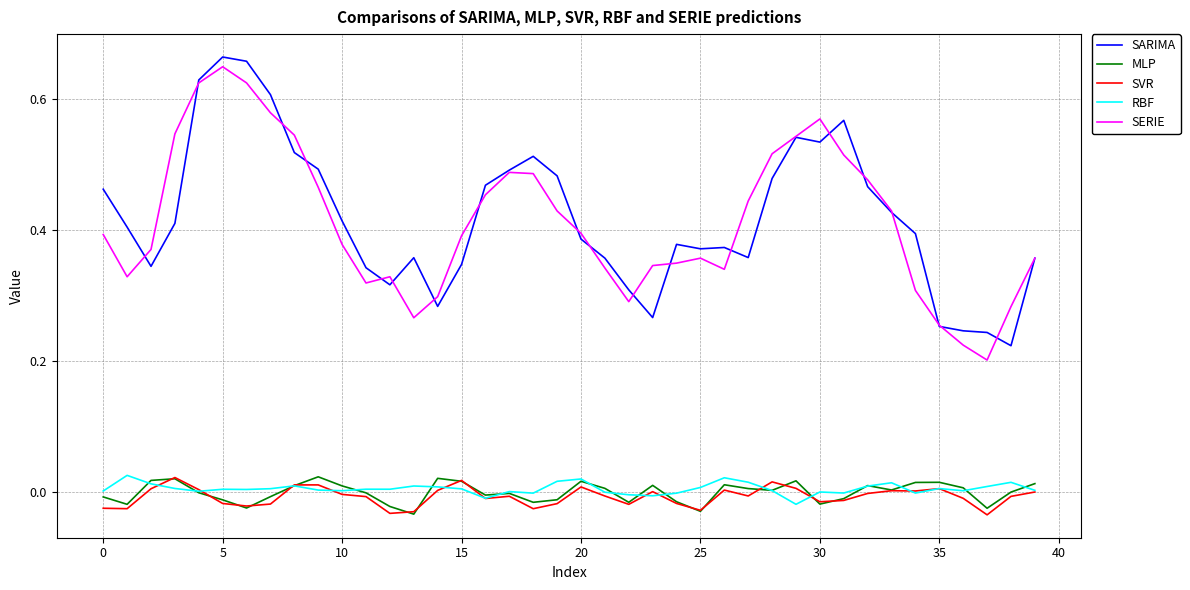

True or false: SVR and SERIE intersect in this chart.

False